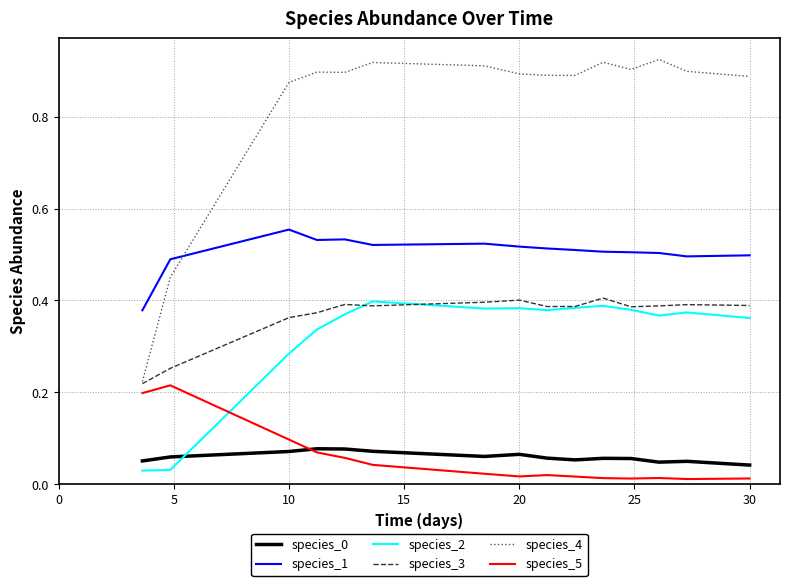

Which series has the largest total across all categories?

species_4